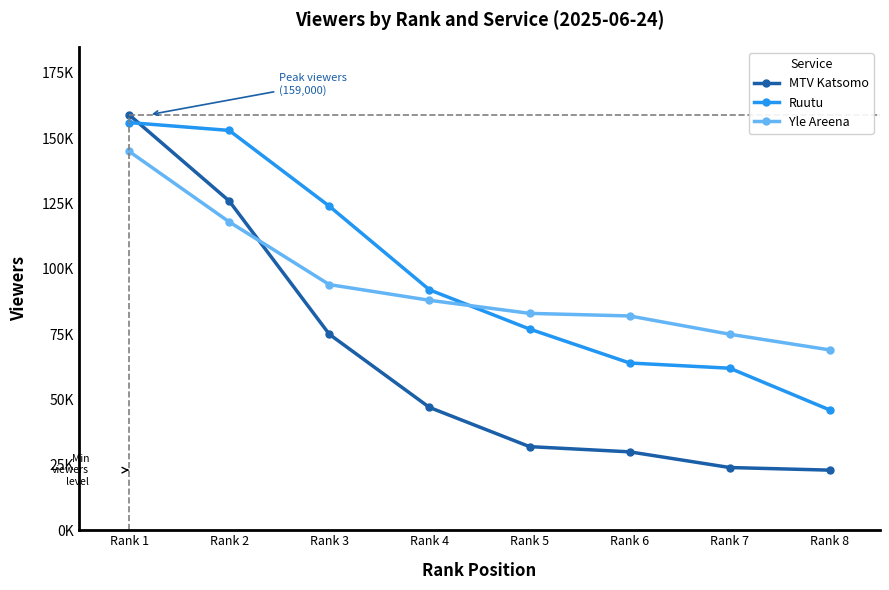

What are all the series names shown in the legend?

MTV Katsomo, Ruutu, Yle Areena